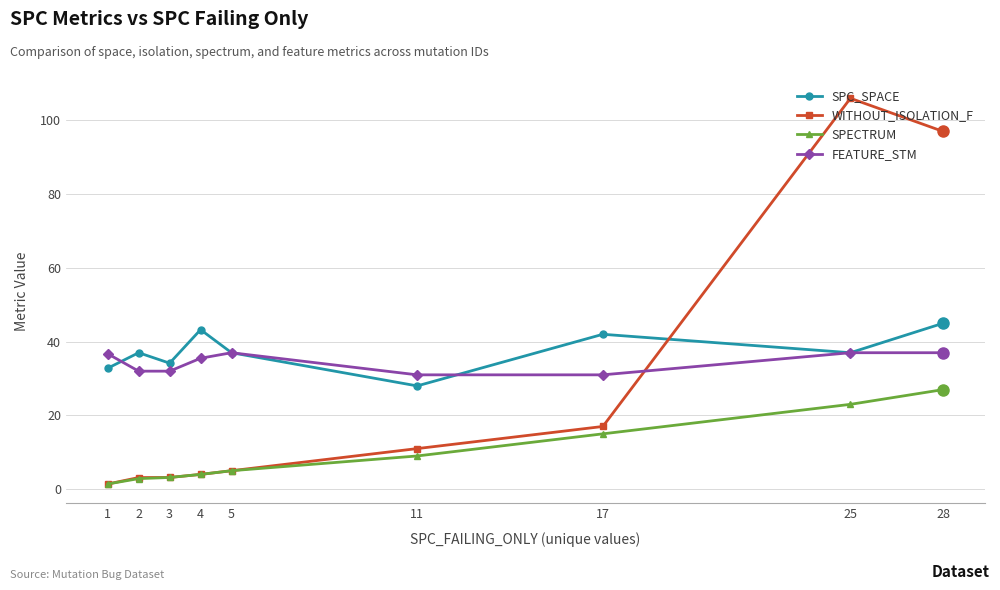

Between 2 and 17, which series saw the biggest shift?

WITHOUT_ISOLATION_F